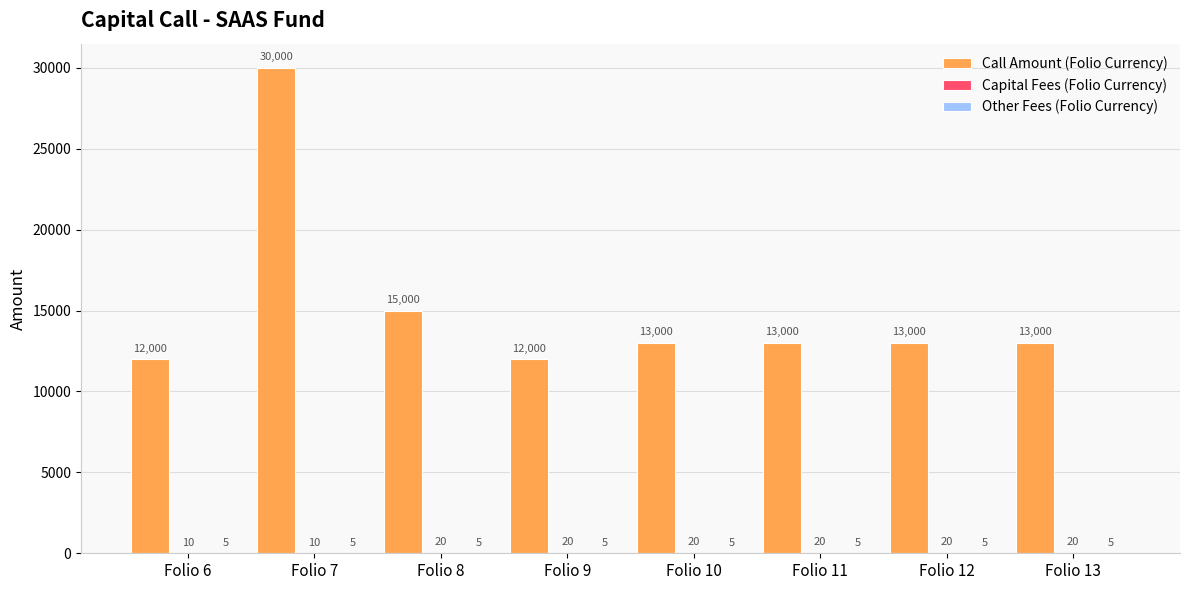

Between Folio 6 and Folio 12, which series saw the biggest shift?

Call Amount (Folio Currency)